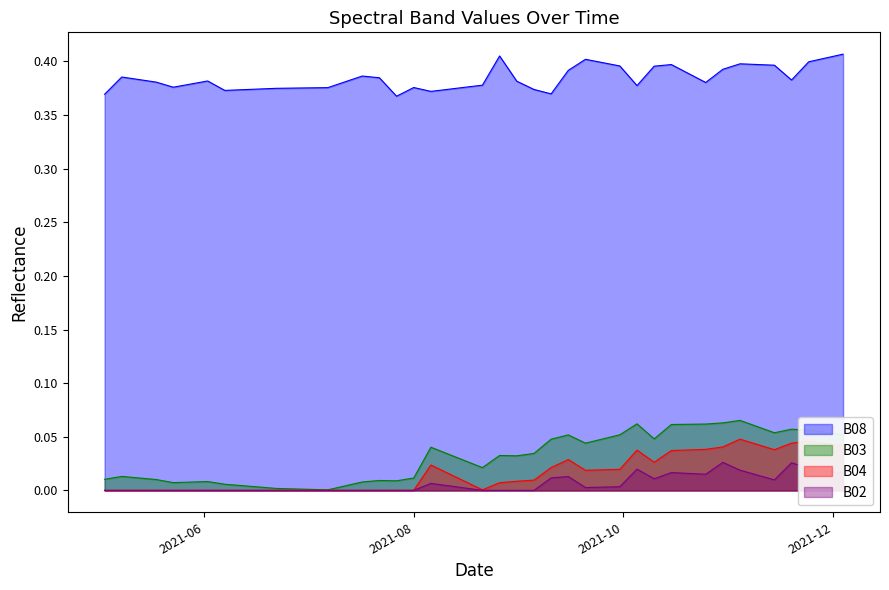

At 2021-10-25, list the series in order from largest to smallest.

B08, B03, B04, B02